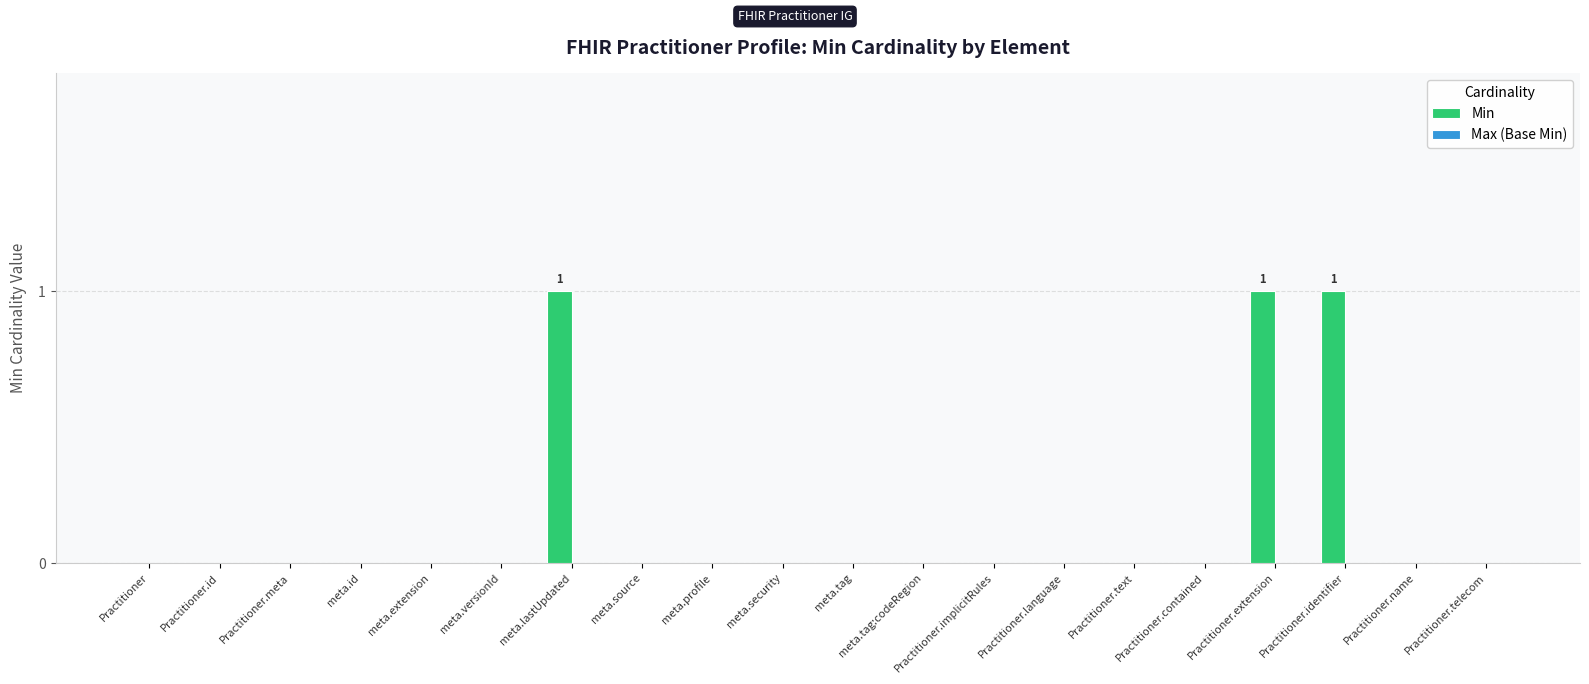

True or false: the data shows 1 at meta.tag.

False